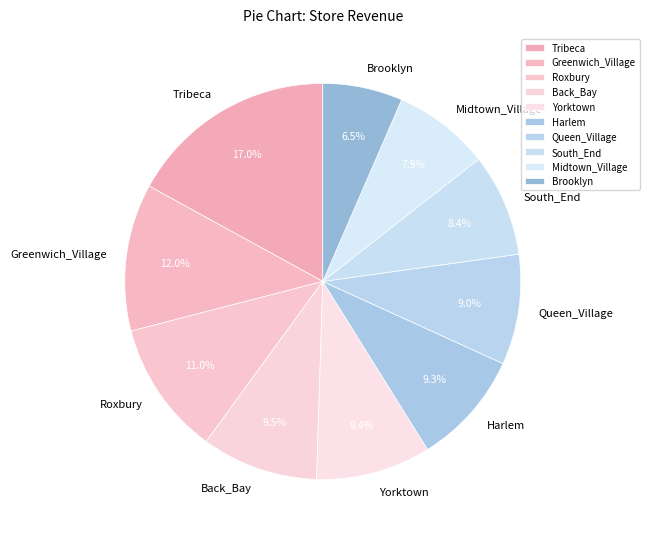

To the nearest percent, what is the combined percentage of Yorktown and Midtown_Village?

17%